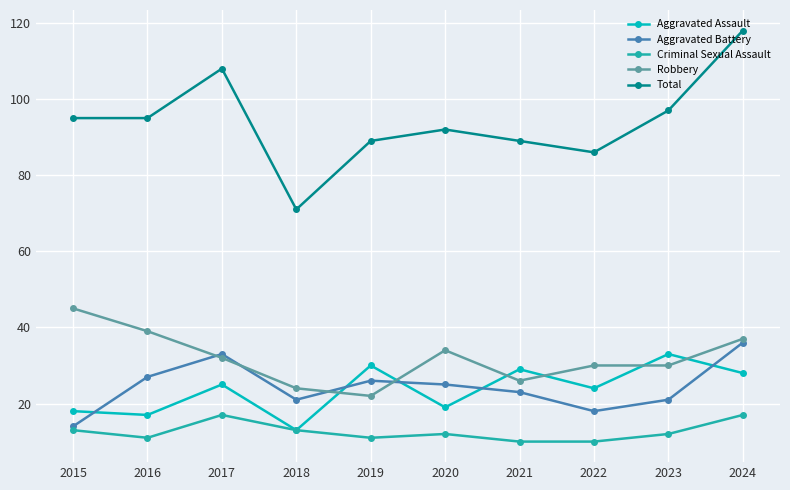

Is the value of Total at 2016 greater than the value of Robbery at 2020?

Yes